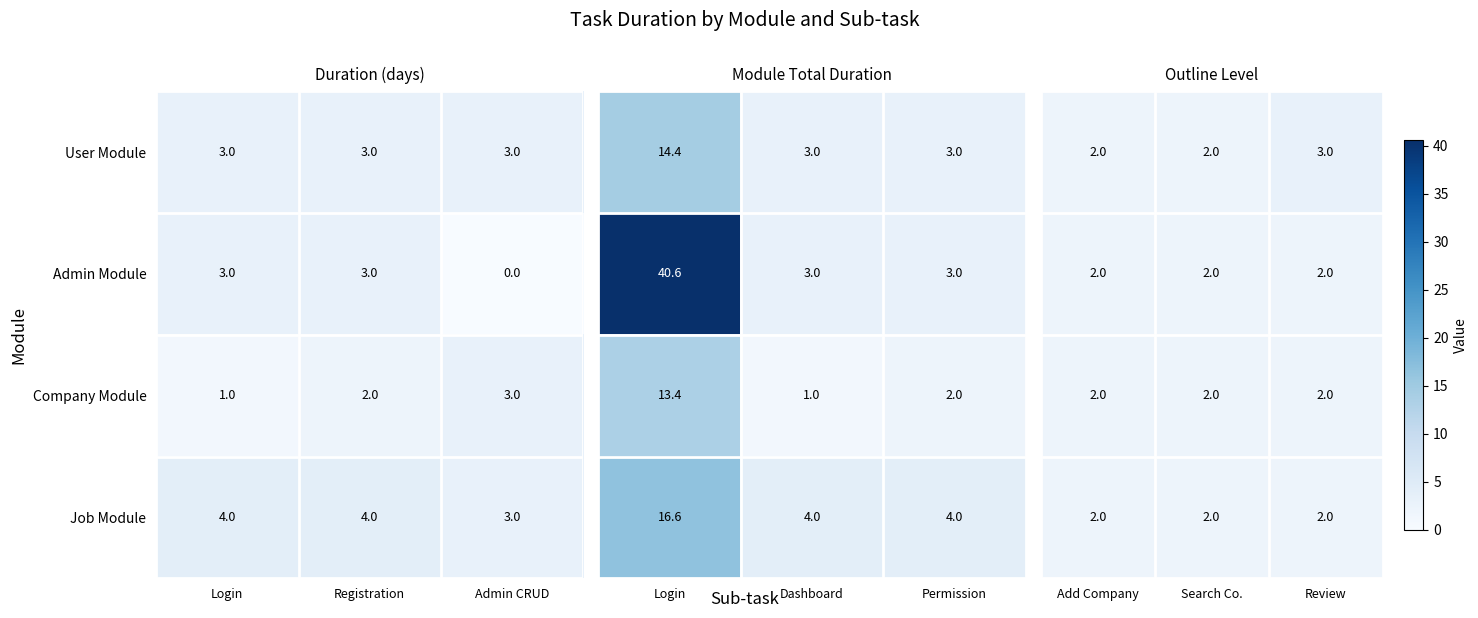

Is the value of Company Module at Admin CRUD greater than the value of Job Module at Login?

No